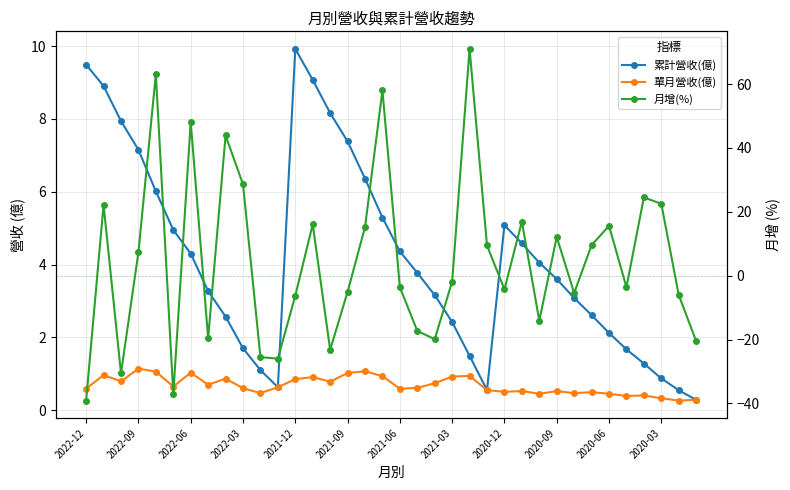

What are all the series names shown in the legend?

累計營收(億), 單月營收(億), 月增(%)